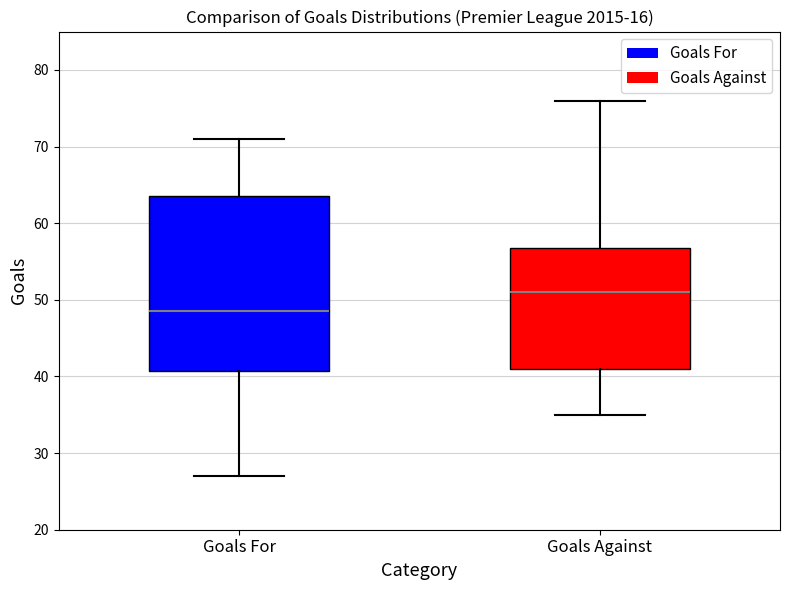

Which box has the lowest median line?

Goals For